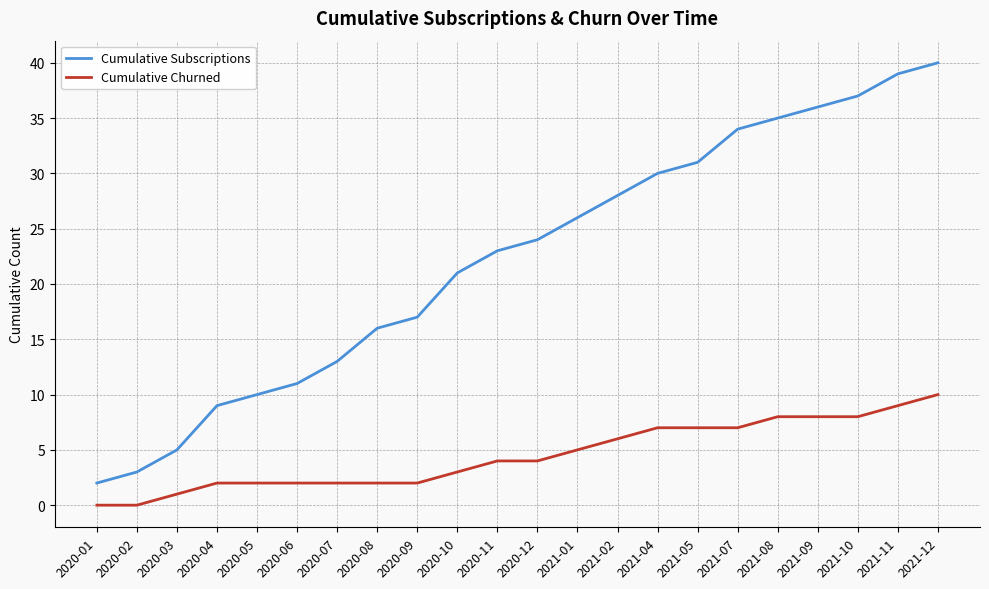

What position from the right is 2020-06?

17